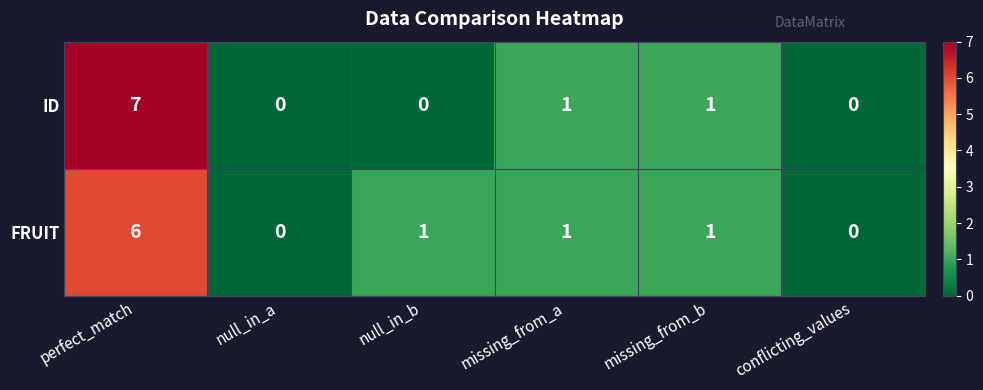

What is the greatest value displayed?

7